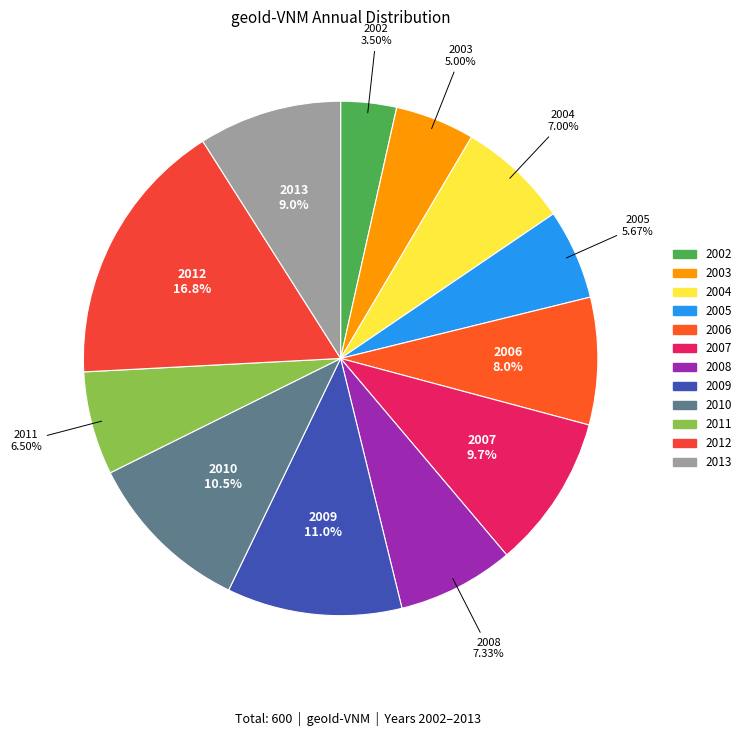

Which category has the biggest portion of the pie?

2012